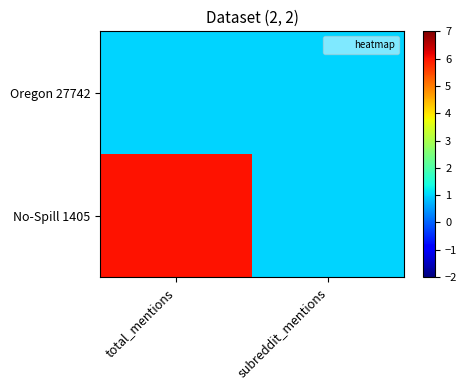

At which category is the sum across all series the highest?

total_mentions